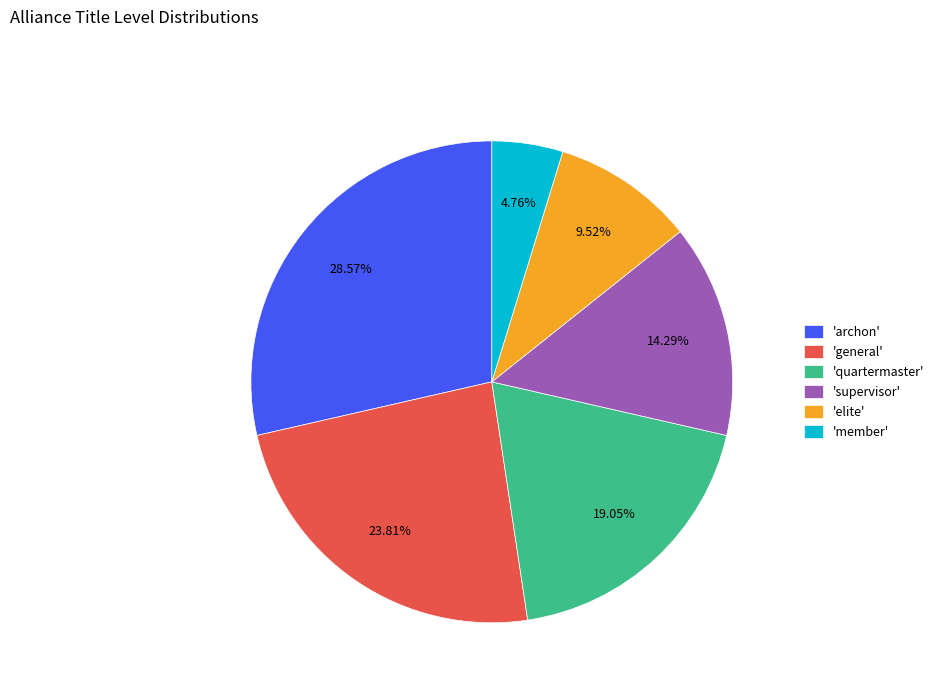

Count the number of slices in the pie.

6